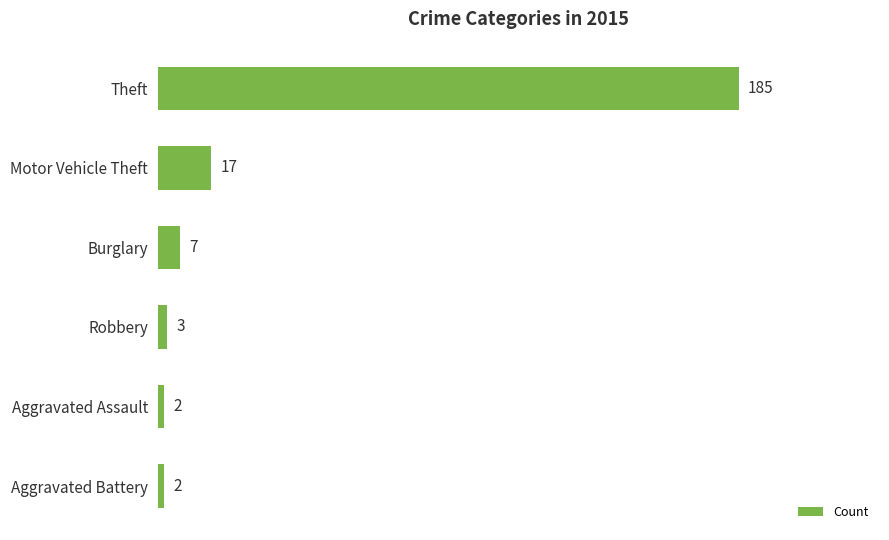

Where is the data nearest to the value 93?

Motor Vehicle Theft